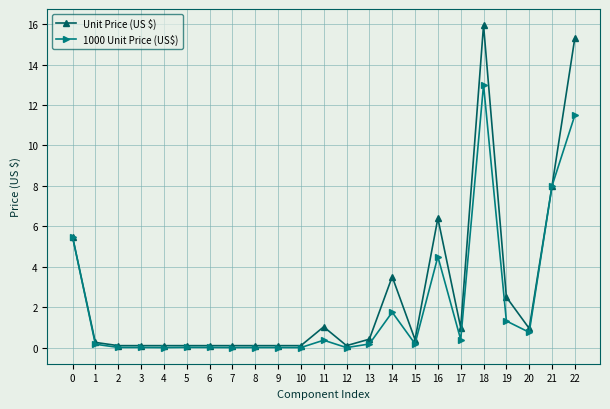

True or false: Unit Price (US $) has more than 1 interior local peaks.

True